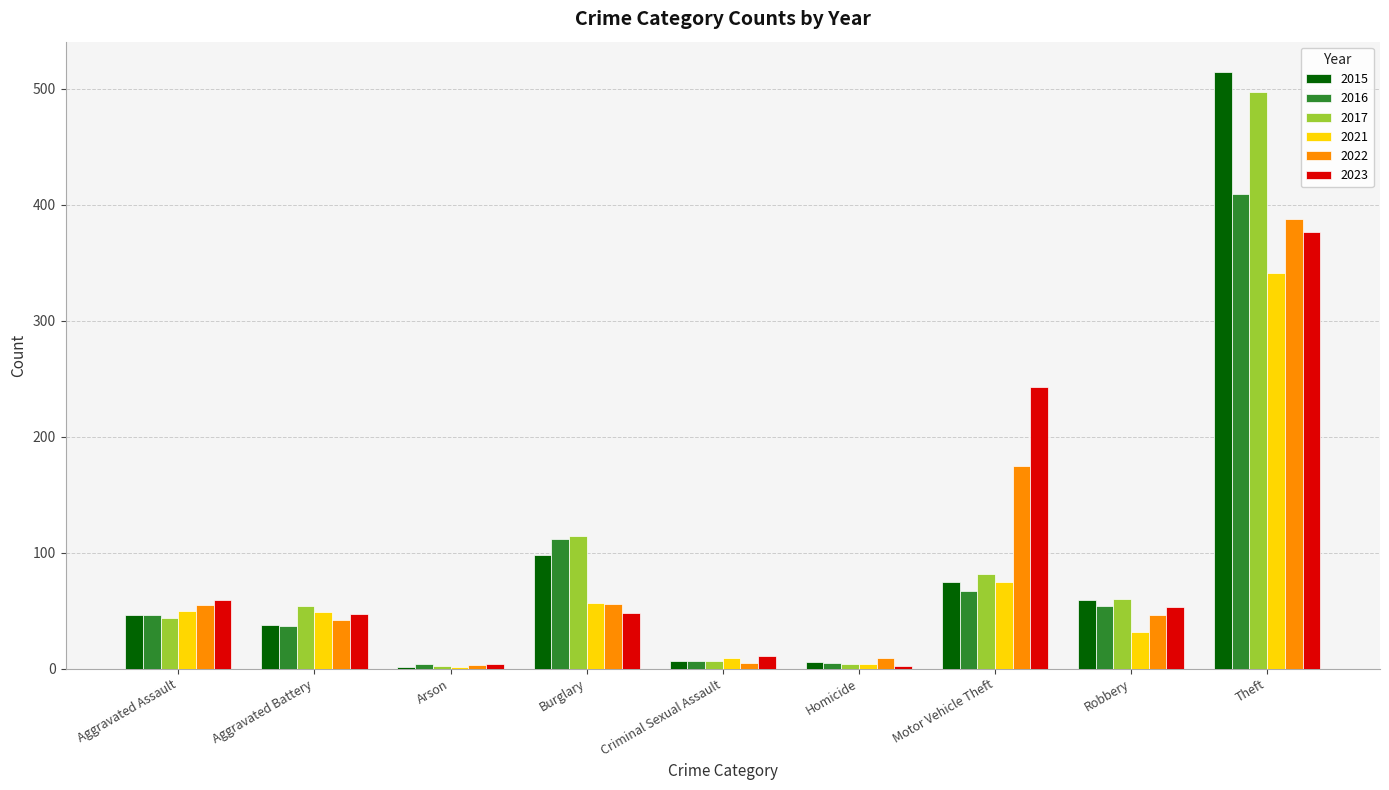

True or false: 2021 has a value of 609 at Theft.

False